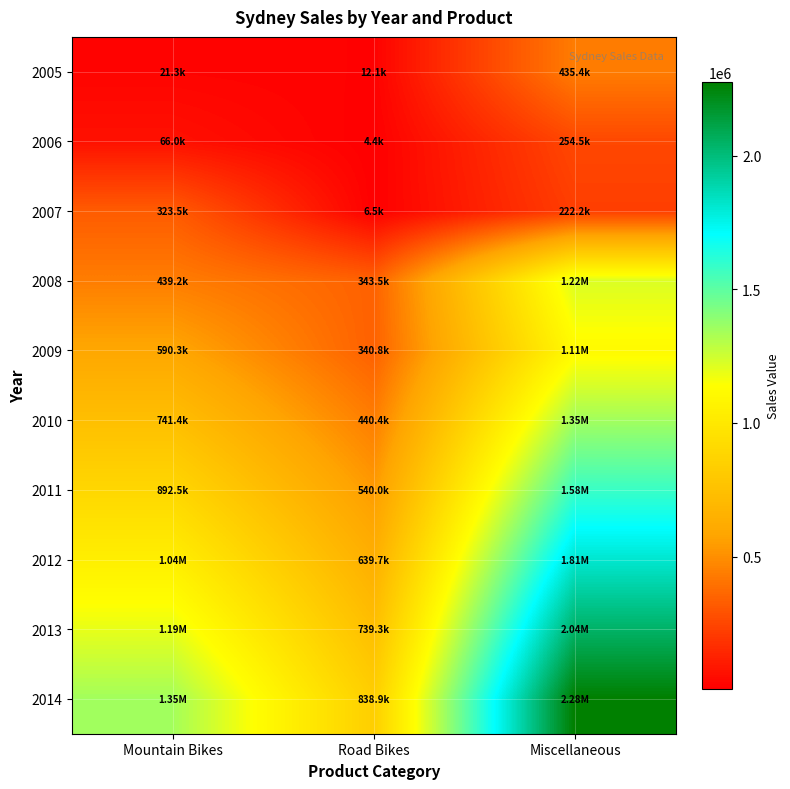

Rank the series by their maximum value, from lowest to highest.

2006, 2007, 2005, 2009, 2008, 2010, 2011, 2012, 2013, 2014